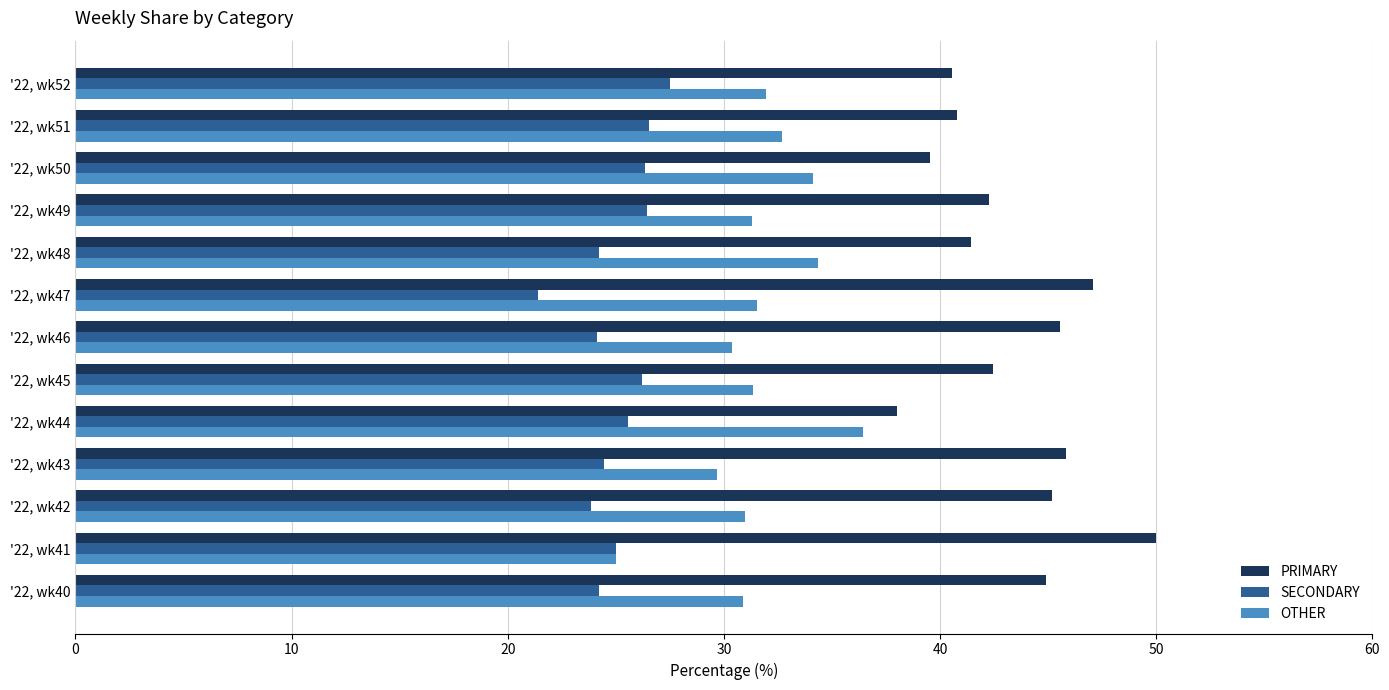

How many data points in PRIMARY are less than 42?

5